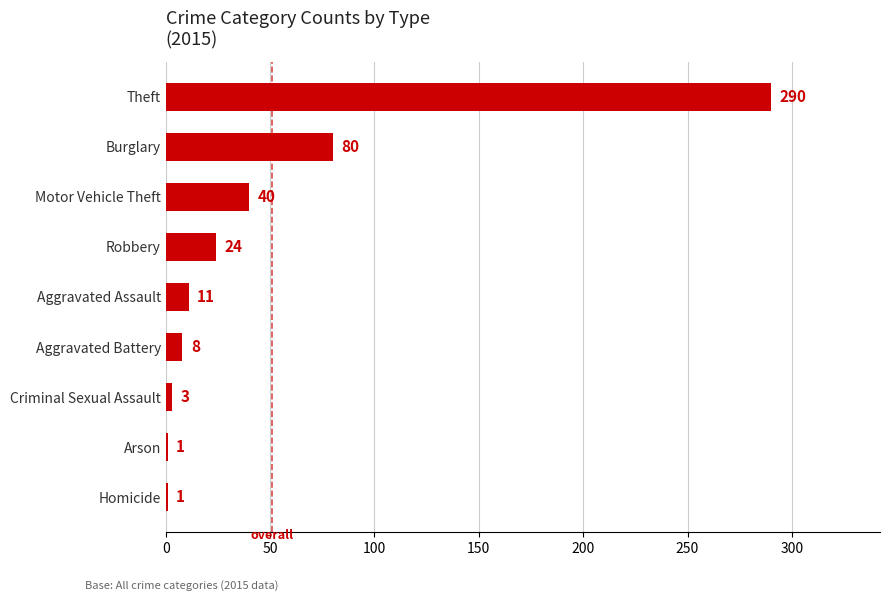

Reading bottom to top, list all the values displayed in this chart.

Homicide=1	Arson=1	Criminal Sexual Assault=3	Aggravated Battery=8	Aggravated Assault=11	Robbery=24	Motor Vehicle Theft=40	Burglary=80	Theft=290